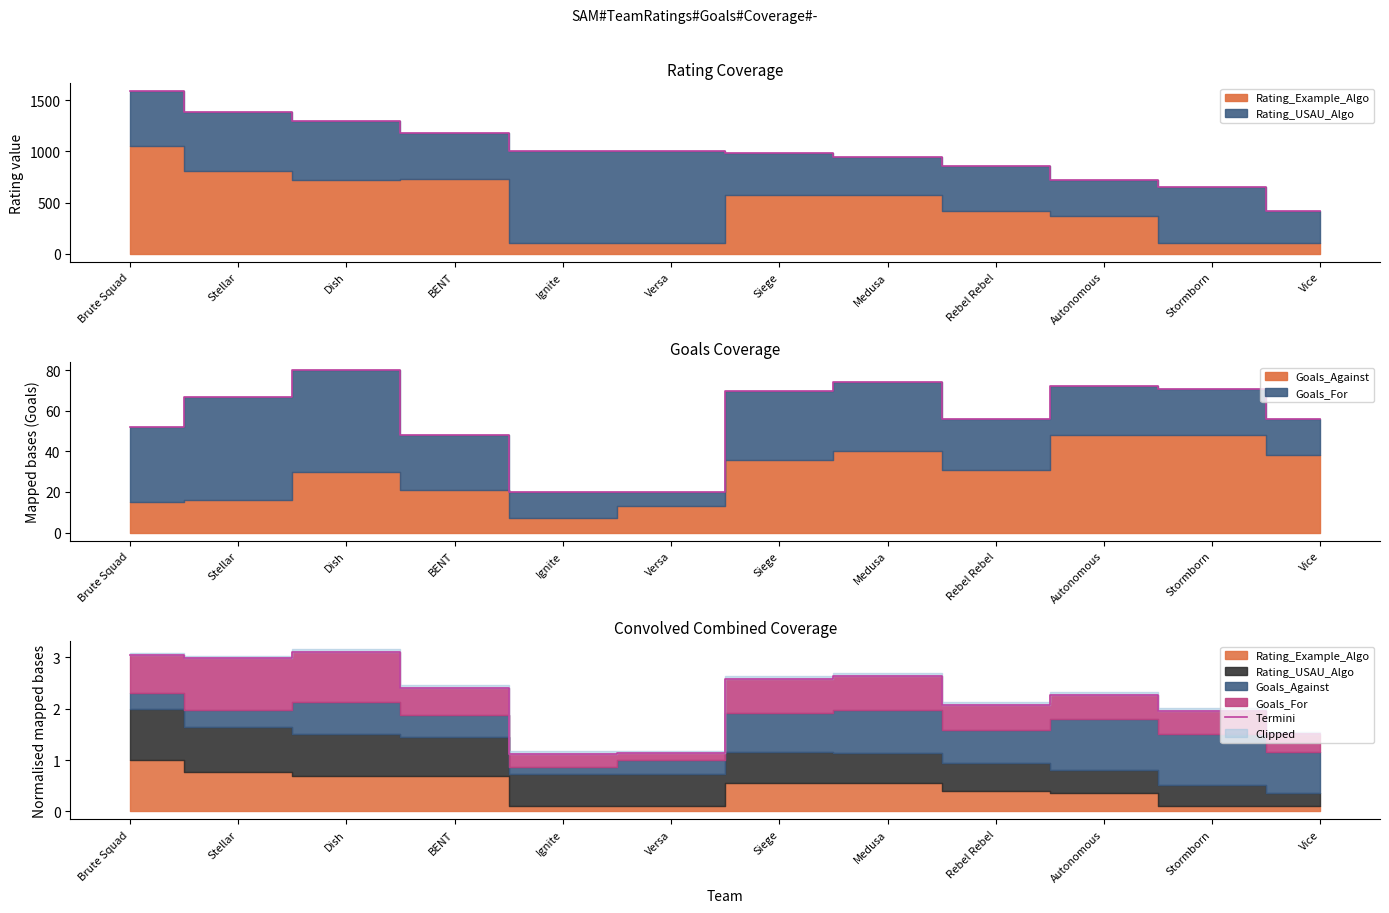

List the labels in order of value, smallest first.

Ignite, Versa, Vice, Stormborn, Rebel Rebel, Autonomous, BENT, Siege, Medusa, Stellar, Brute Squad, Dish